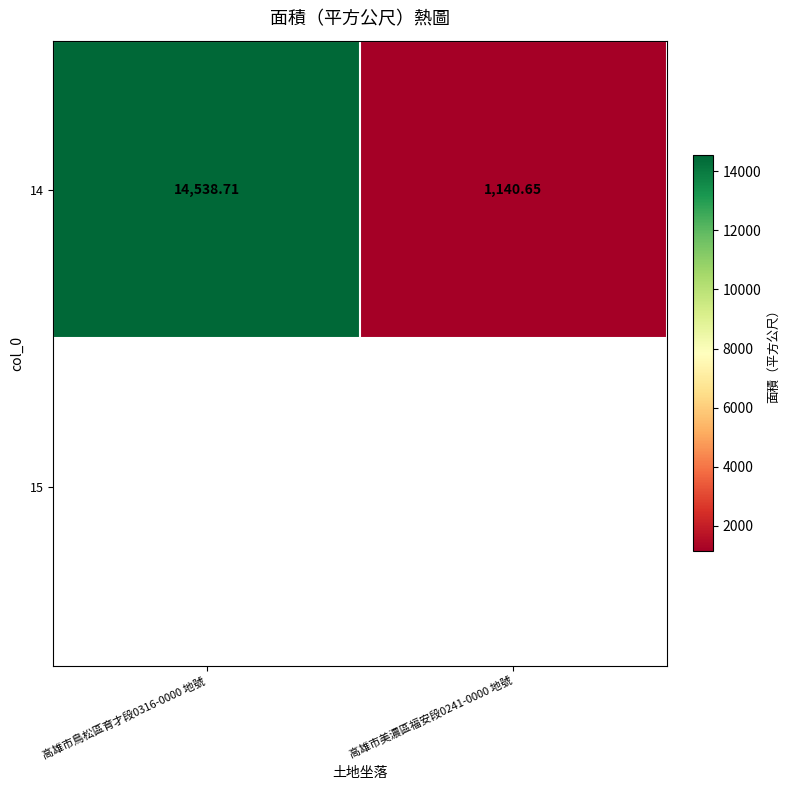

Which has a higher value, 高雄市美濃區福安段0241-0000 地號 or 高雄市鳥松區育才段0316-0000 地號?

高雄市鳥松區育才段0316-0000 地號